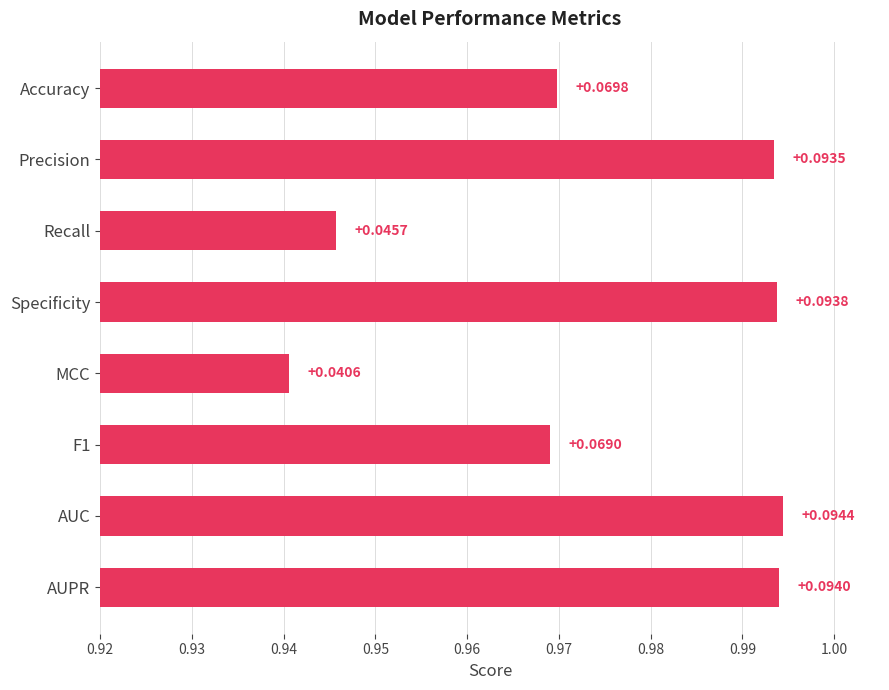

What is the difference between the maximum and minimum values?

0.1